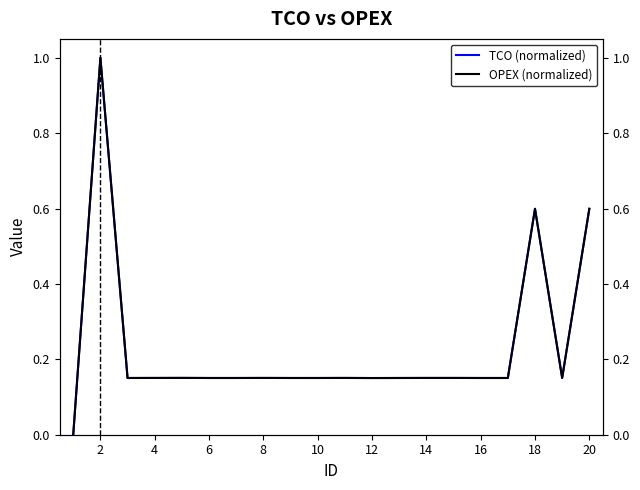

What are all the series names shown in the legend?

TCO (normalized), OPEX (normalized)